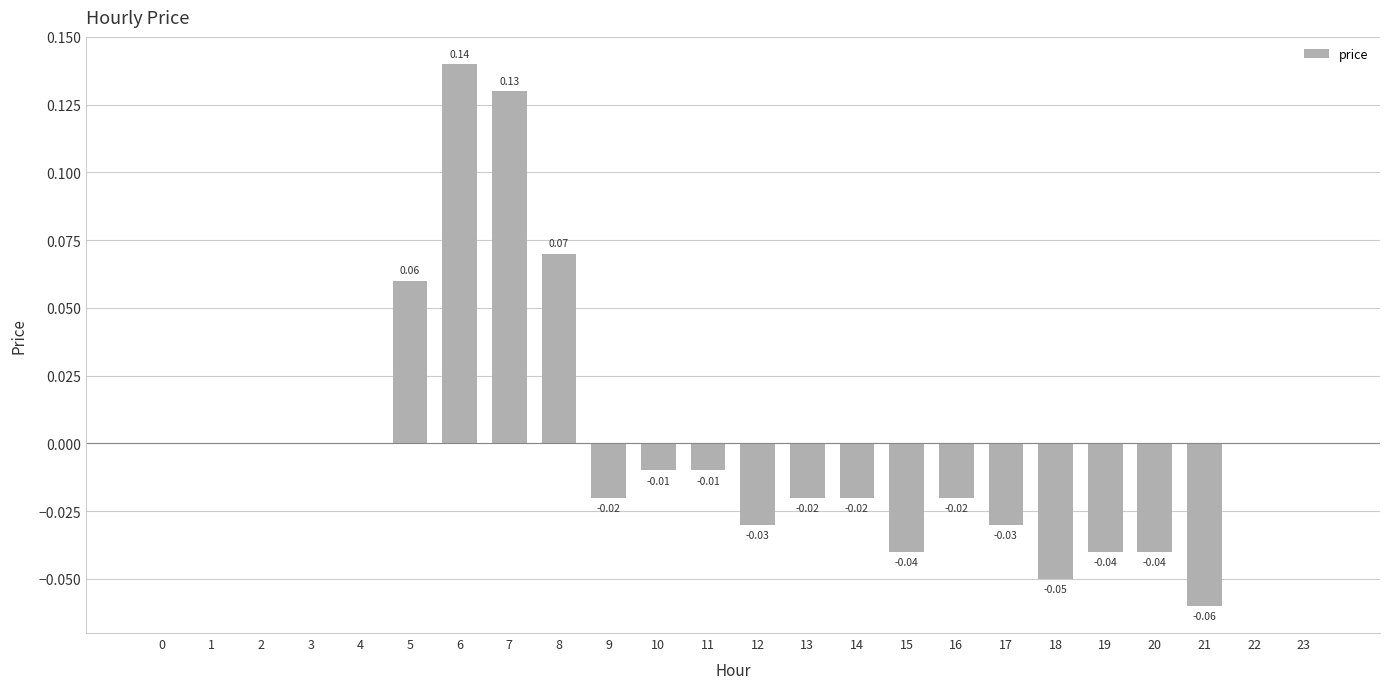

Between 7 and 20, which is larger?

7